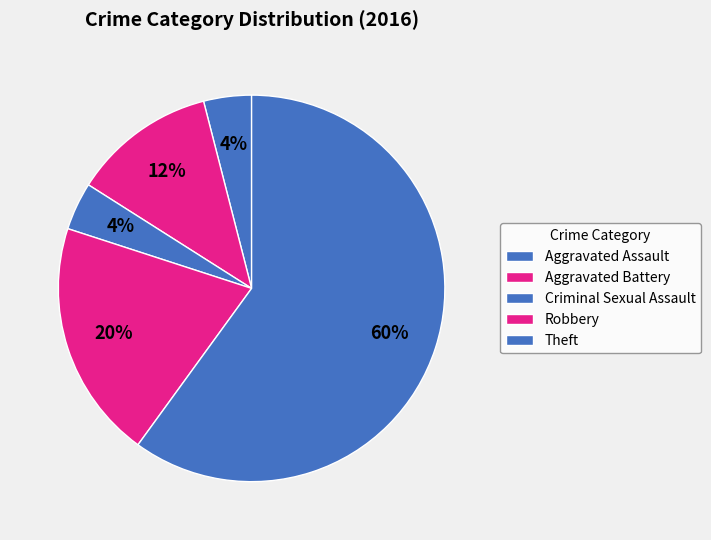

Is it true that Criminal Sexual Assault is 9% of the pie?

False